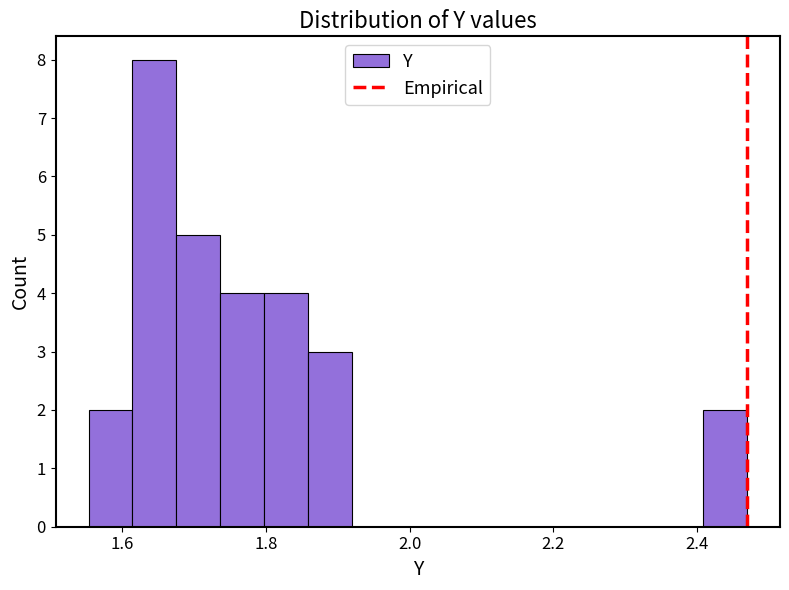

Read against the x-axis, roughly where is the centre of the tallest bar?

1.64